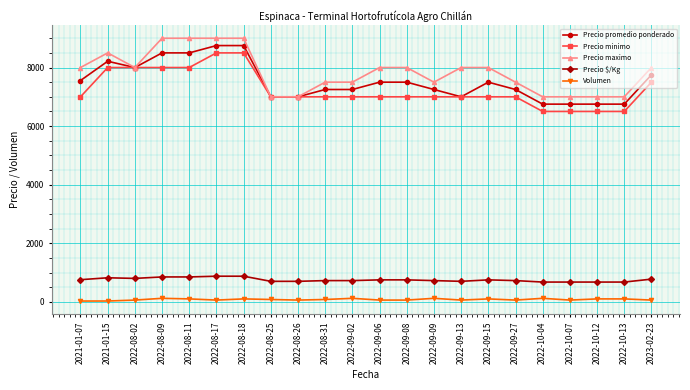

What is the value of the Precio $/Kg point at the 22nd from the left?

775